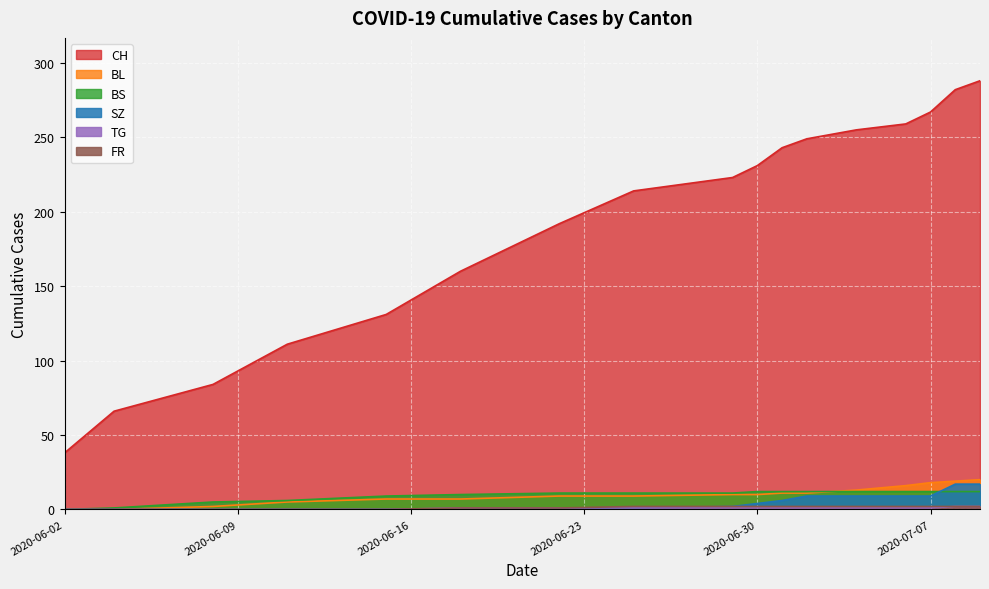

How many values in the CH series exceed 223?

8